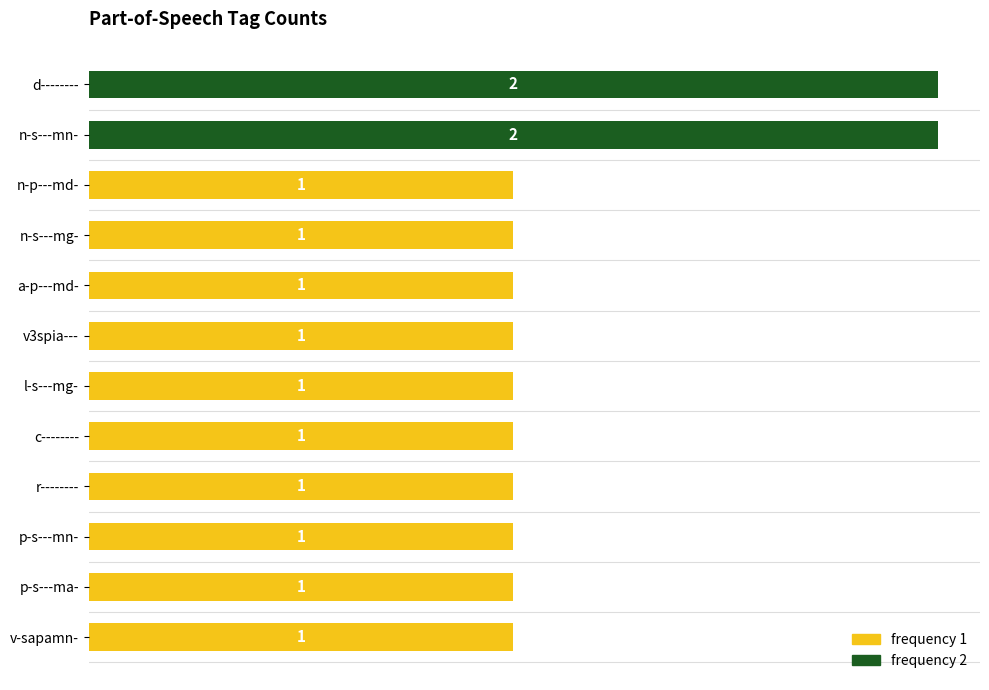

How many distinct data groups are displayed?

1